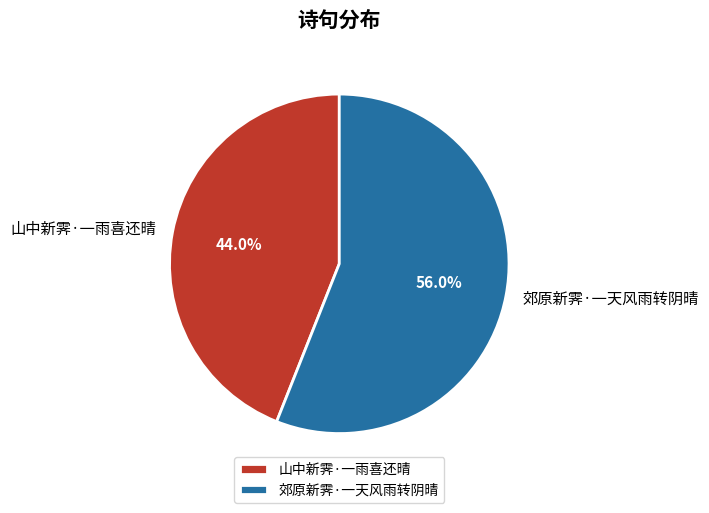

True or false: 山中新霁·一雨喜还晴 accounts for 52% of the total.

False